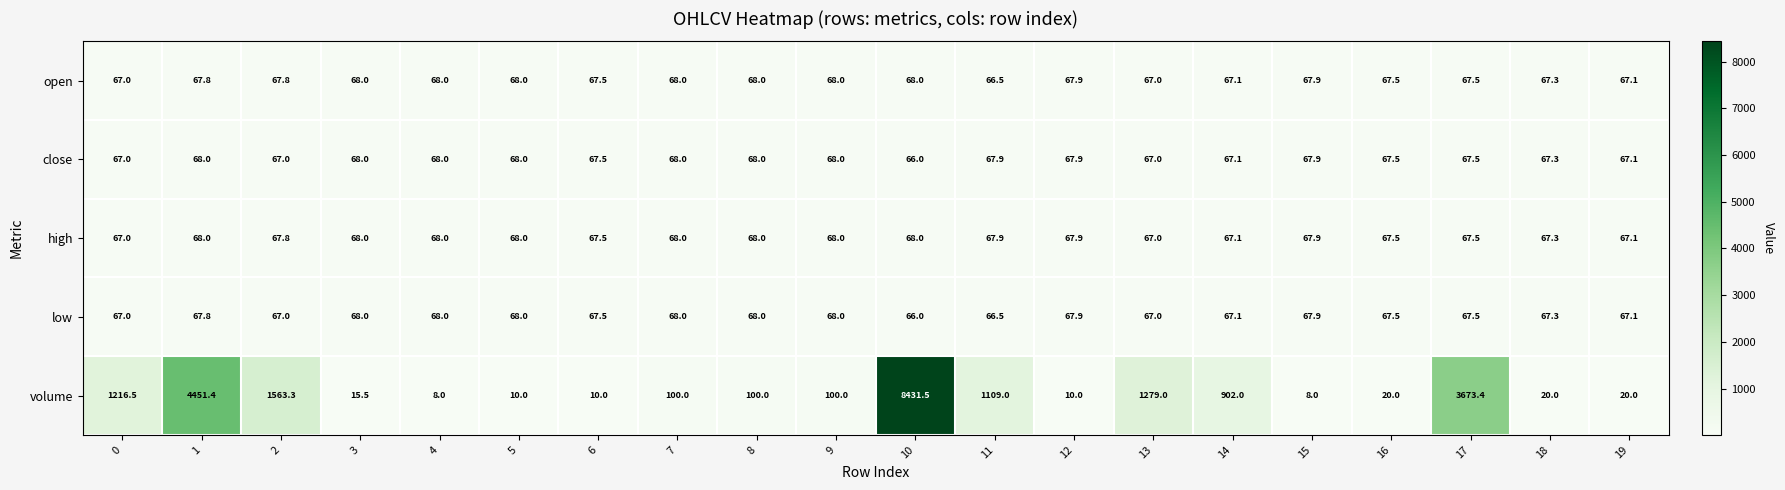

Which series changed the most between 4 and 10?

volume